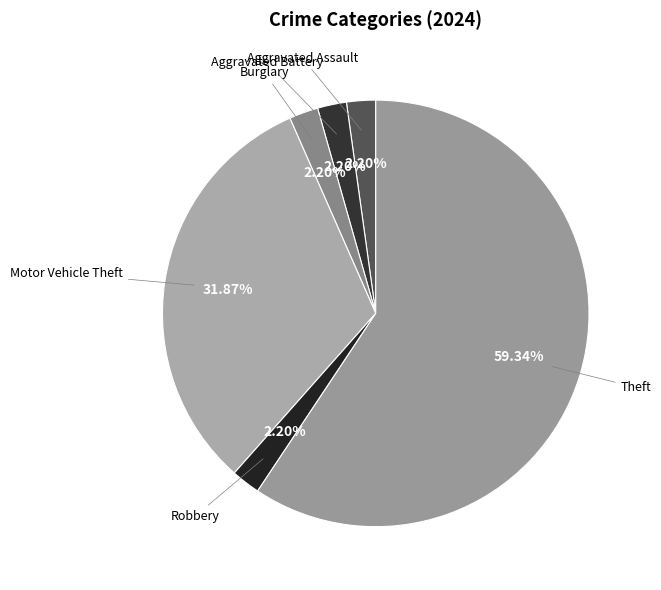

To the nearest percent, what is the difference between the largest and smallest slice percentages?

57%